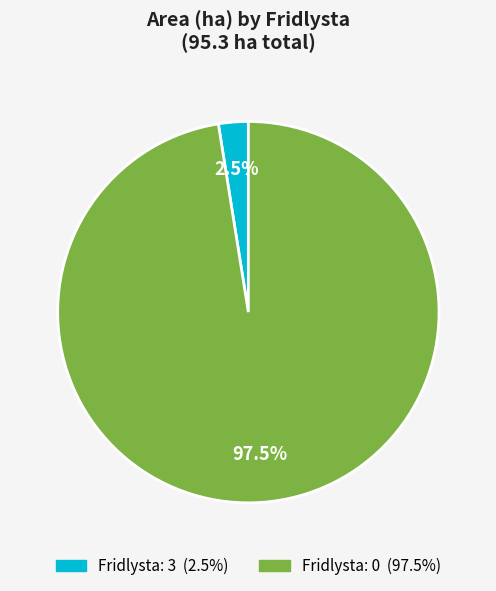

To the nearest percent, what is the difference between the largest and smallest slice percentages?

95%